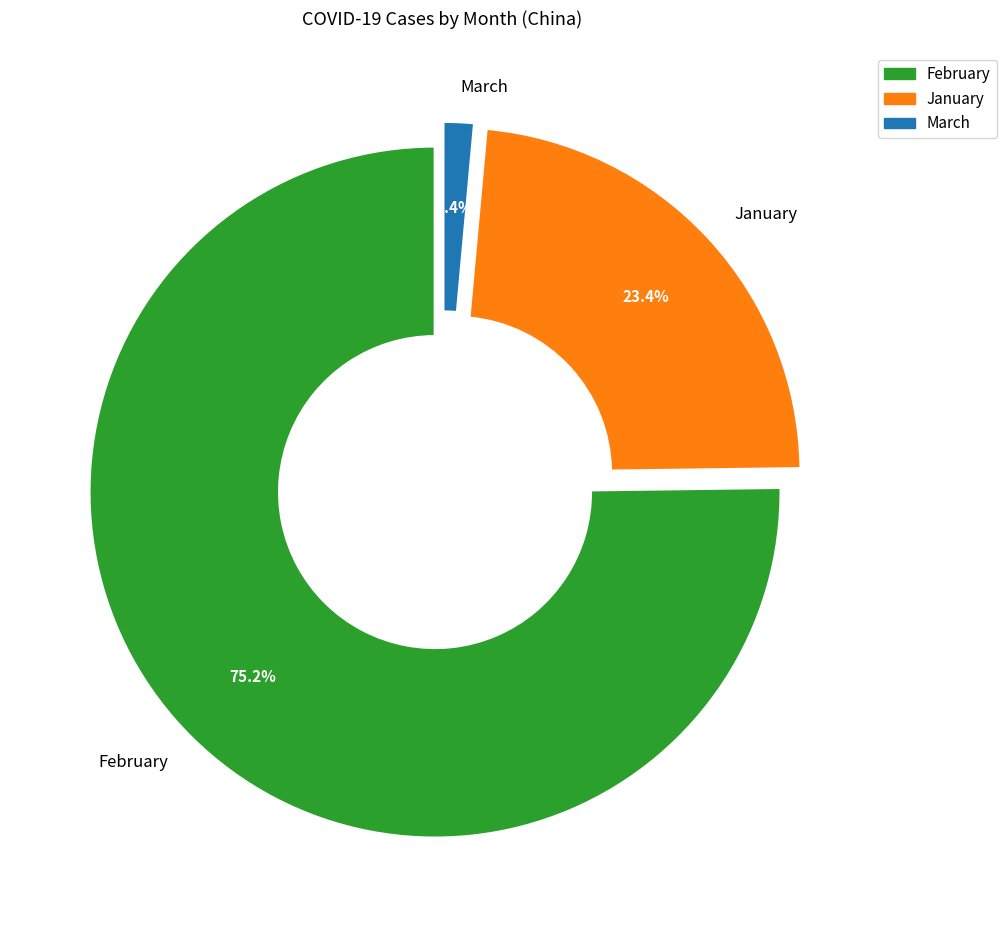

What is the ratio of the value at February to the value at January?

3.2